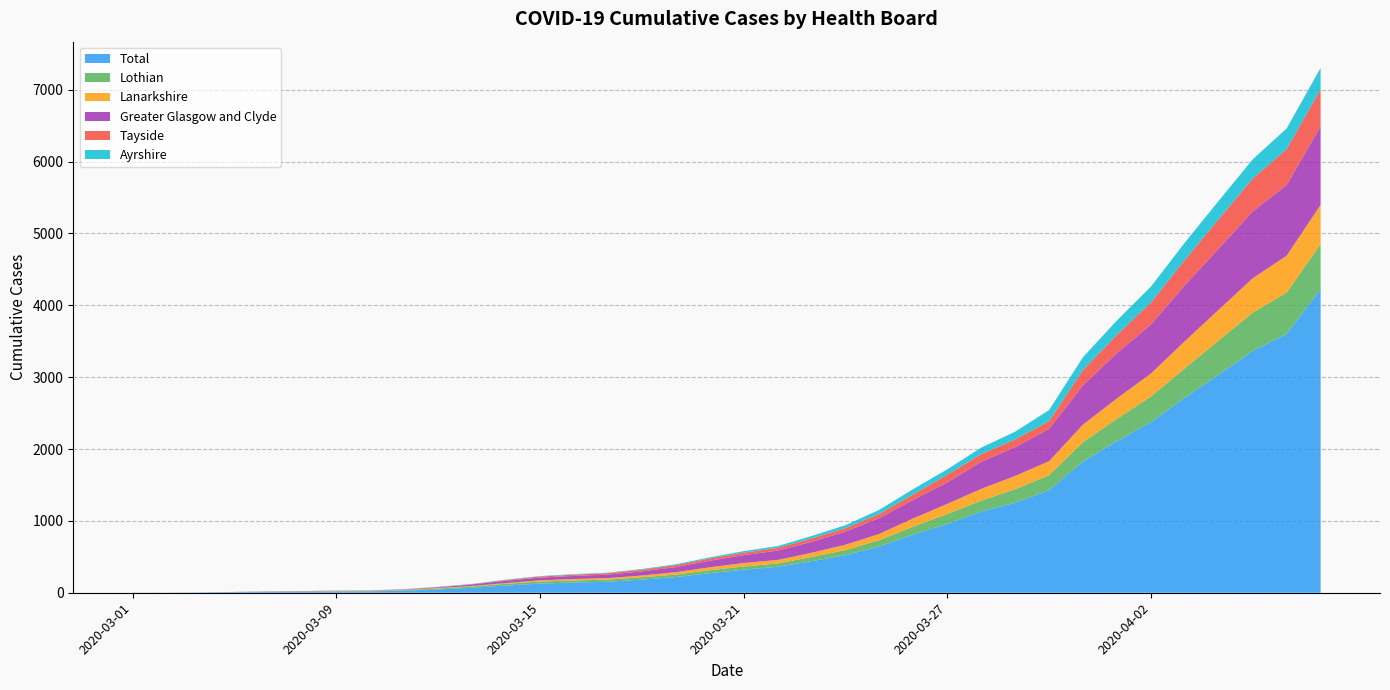

Reading right to left, list all the values displayed in this chart.

Total: 2020-04-07=4229	2020-04-06=3601	2020-04-05=3364	2020-04-04=3036	2020-04-03=2715	2020-04-02=2374	2020-04-01=2109	2020-03-31=1827	2020-03-30=1426	2020-03-29=1253	2020-03-28=1130	2020-03-27=957	2020-03-26=810	2020-03-25=644	2020-03-24=523	2020-03-23=439	2020-03-22=361	2020-03-21=321	2020-03-20=273	2020-03-19=218	2020-03-18=182	2020-03-17=153	2020-03-16=142	2020-03-15=128	2020-03-14=100	2020-03-13=68	2020-03-12=47	2020-03-11=28	2020-03-10=19	2020-03-09=17	2020-03-08=14	2020-03-07=12	2020-03-06=8	2020-03-05=3	2020-03-04=1	2020-03-01=1
Lothian: 2020-04-07=621	2020-04-06=577	2020-04-05=534	2020-04-04=476	2020-04-03=408	2020-04-02=356	2020-04-01=311	2020-03-31=269	2020-03-30=208	2020-03-29=188	2020-03-28=151	2020-03-27=139	2020-03-26=111	2020-03-25=88	2020-03-24=70	2020-03-23=59	2020-03-22=46	2020-03-21=44	2020-03-20=40	2020-03-19=35	2020-03-18=33	2020-03-17=30	2020-03-16=29	2020-03-15=28	2020-03-14=25	2020-03-13=20	2020-03-12=11	2020-03-11=8	2020-03-10=7	2020-03-09=5	2020-03-08=3	2020-03-07=2	2020-03-06=1	2020-03-05=0	2020-03-04=0	2020-03-01=0
Lanarkshire: 2020-04-07=547	2020-04-06=512	2020-04-05=478	2020-04-04=427	2020-04-03=377	2020-04-02=320	2020-04-01=284	2020-03-31=244	2020-03-30=197	2020-03-29=184	2020-03-28=165	2020-03-27=140	2020-03-26=114	2020-03-25=87	2020-03-24=75	2020-03-23=58	2020-03-22=49	2020-03-21=49	2020-03-20=41	2020-03-19=33	2020-03-18=25	2020-03-17=21	2020-03-16=20	2020-03-15=16	2020-03-14=10	2020-03-13=7	2020-03-12=7	2020-03-11=4	2020-03-10=3	2020-03-09=3	2020-03-08=2	2020-03-07=2	2020-03-06=0	2020-03-05=0	2020-03-04=0	2020-03-01=0
Greater Glasgow and Clyde: 2020-04-07=1094	2020-04-06=984	2020-04-05=931	2020-04-04=851	2020-04-03=779	2020-04-02=682	2020-04-01=632	2020-03-31=547	2020-03-30=449	2020-03-29=401	2020-03-28=376	2020-03-27=299	2020-03-26=258	2020-03-25=221	2020-03-24=183	2020-03-23=152	2020-03-22=130	2020-03-21=110	2020-03-20=91	2020-03-19=71	2020-03-18=57	2020-03-17=49	2020-03-16=44	2020-03-15=39	2020-03-14=31	2020-03-13=21	2020-03-12=10	2020-03-11=5	2020-03-10=3	2020-03-09=3	2020-03-08=3	2020-03-07=2	2020-03-06=1	2020-03-05=1	2020-03-04=0	2020-03-01=0
Tayside: 2020-04-07=516	2020-04-06=499	2020-04-05=457	2020-04-04=410	2020-04-03=353	2020-04-02=307	2020-04-01=254	2020-03-31=214	2020-03-30=108	2020-03-29=107	2020-03-28=107	2020-03-27=107	2020-03-26=76	2020-03-25=57	2020-03-24=48	2020-03-23=47	2020-03-22=38	2020-03-21=34	2020-03-20=31	2020-03-19=27	2020-03-18=24	2020-03-17=20	2020-03-16=17	2020-03-15=15	2020-03-14=11	2020-03-13=3	2020-03-12=4	2020-03-11=2	2020-03-10=1	2020-03-09=1	2020-03-08=1	2020-03-07=1	2020-03-06=1	2020-03-05=0	2020-03-04=0	2020-03-01=1
Ayrshire: 2020-04-07=296	2020-04-06=288	2020-04-05=267	2020-04-04=254	2020-04-03=240	2020-04-02=221	2020-04-01=199	2020-03-31=177	2020-03-30=154	2020-03-29=108	2020-03-28=90	2020-03-27=75	2020-03-26=74	2020-03-25=57	2020-03-24=41	2020-03-23=34	2020-03-22=25	2020-03-21=21	2020-03-20=16	2020-03-19=12	2020-03-18=9	2020-03-17=6	2020-03-16=7	2020-03-15=6	2020-03-14=6	2020-03-13=4	2020-03-12=4	2020-03-11=3	2020-03-10=1	2020-03-09=1	2020-03-08=1	2020-03-07=1	2020-03-06=1	2020-03-05=1	2020-03-04=1	2020-03-01=0